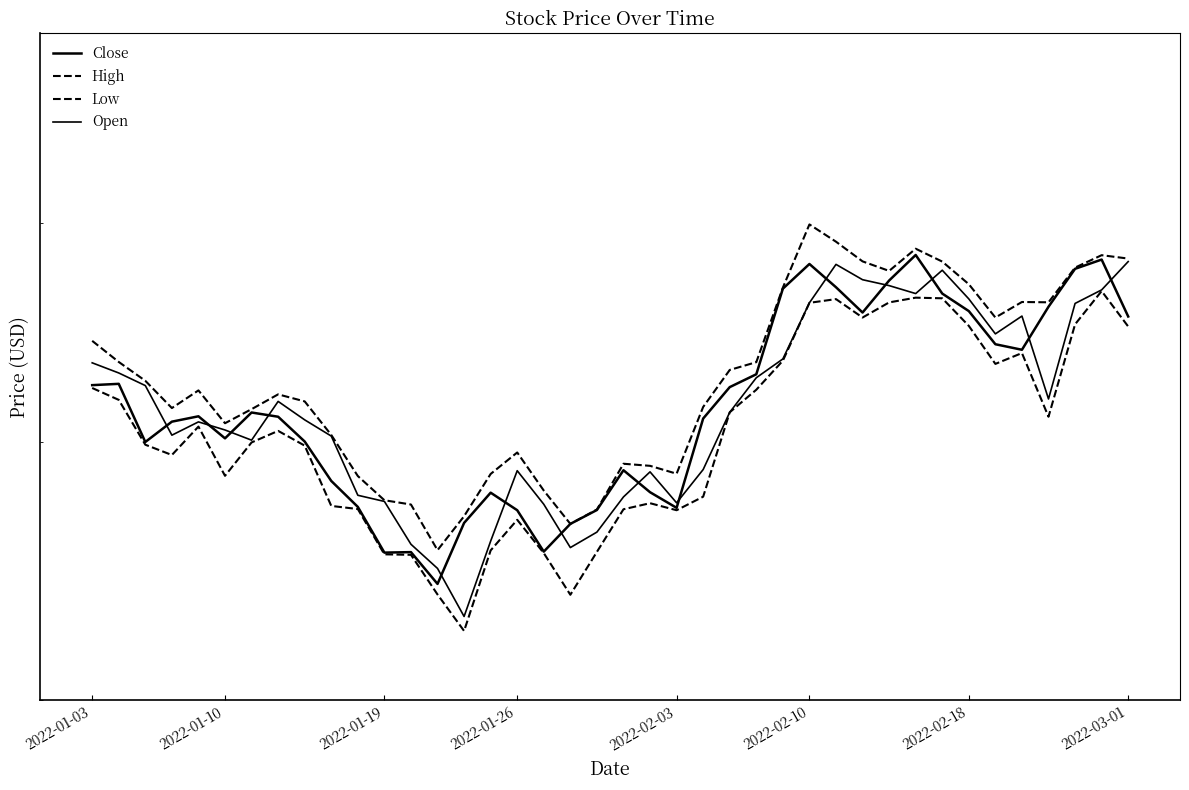

List the labels in order of Low value, smallest first.

14, 18, 13, 12, 11, 17, 19, 15, 16, 22, 20, 10, 9, 21, 23, 2022-02-10, 2022-01-26, 8, 2022-01-19, 2022-02-18, 2022-03-01, 2022-02-03, 36, 24, 2022-01-10, 25, 2022-01-03, 34, 26, 35, 39, 33, 37, 29, 27, 30, 28, 32, 31, 38